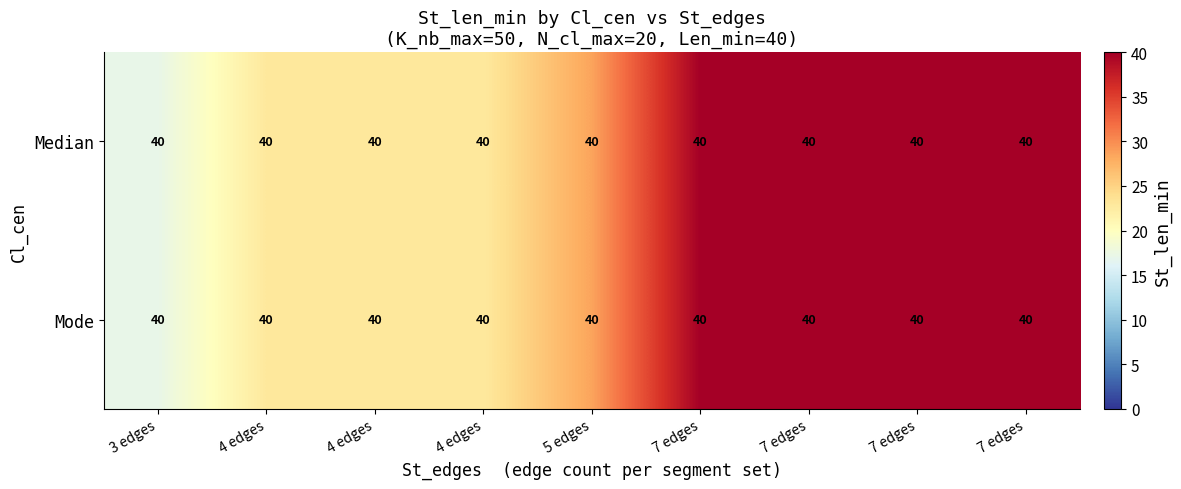

At how many categories does at least one series exceed 31?

4